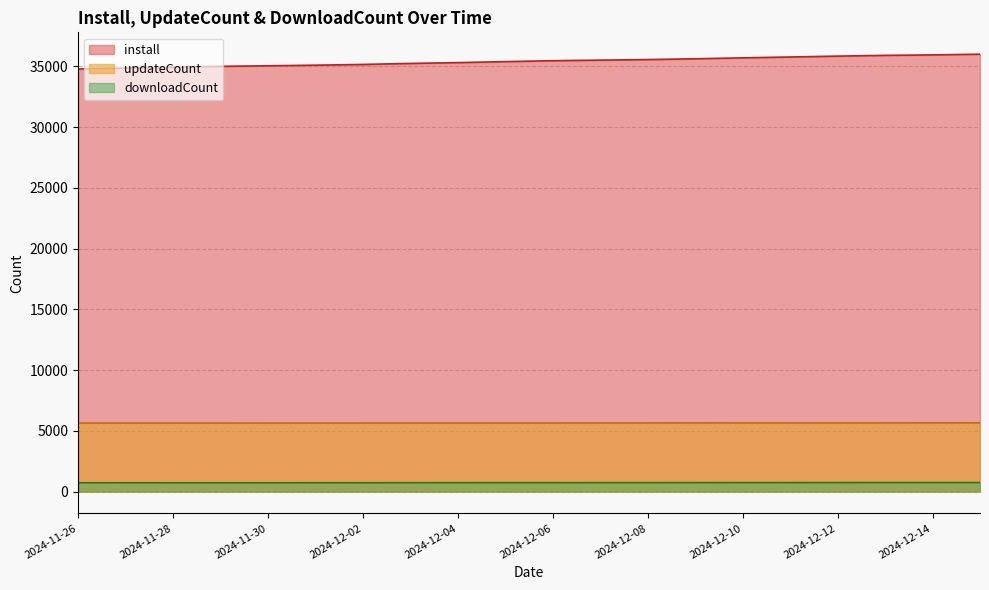

Which series changed the most between 2024-11-29 and 2024-12-03?

install